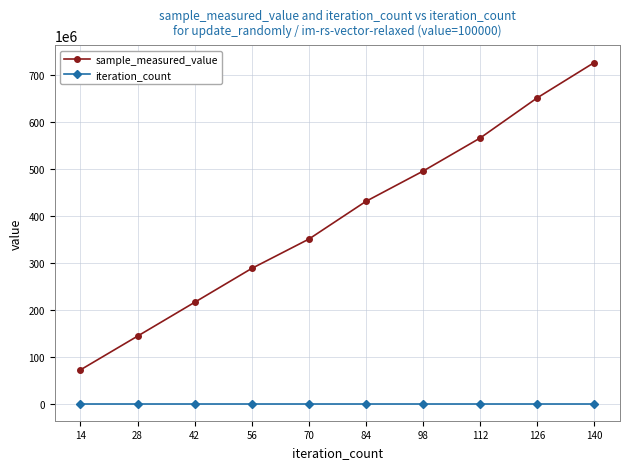

True or false: iteration_count and sample_measured_value intersect in this chart.

False